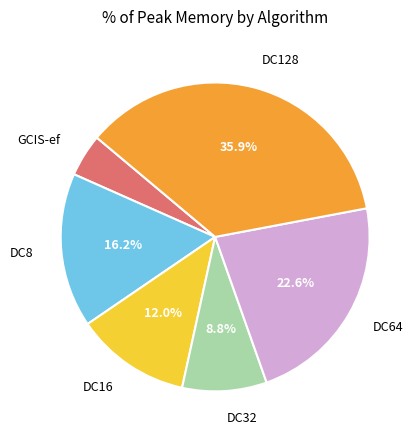

How many slices are in this pie chart?

6